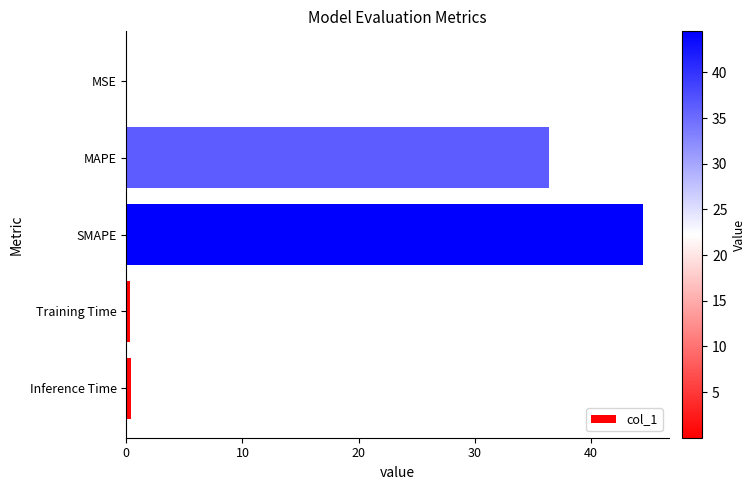

Between MSE and SMAPE, which is larger?

SMAPE